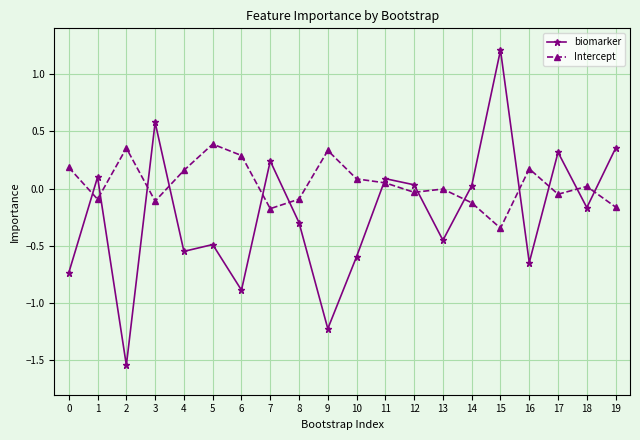

Is the value of Intercept at 11 greater than the value of biomarker at 13?

Yes